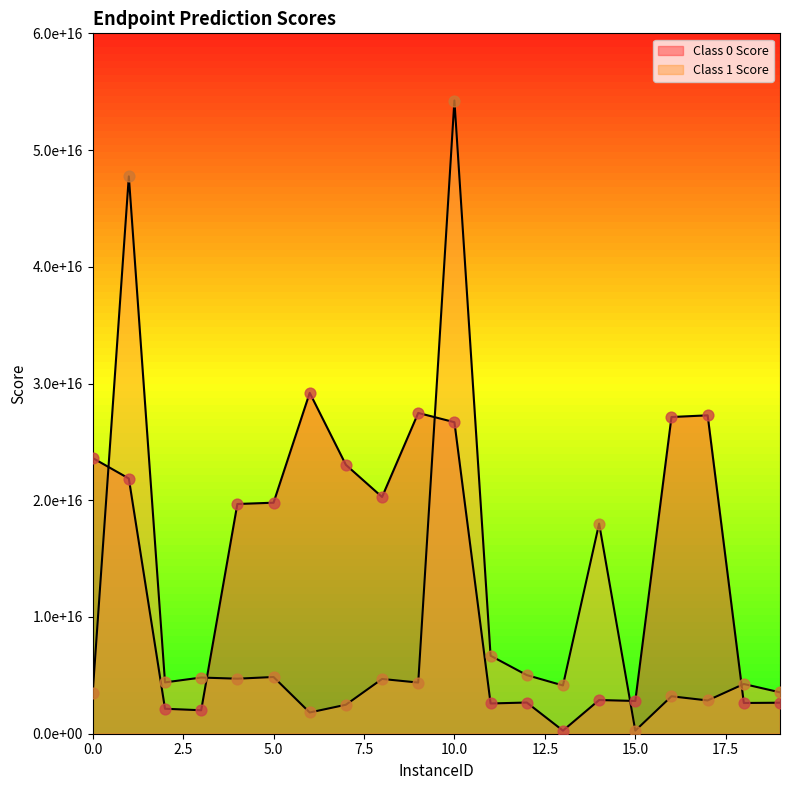

Is the value of Class 1 Score at 8 greater than the value of Class 0 Score at 3?

Yes